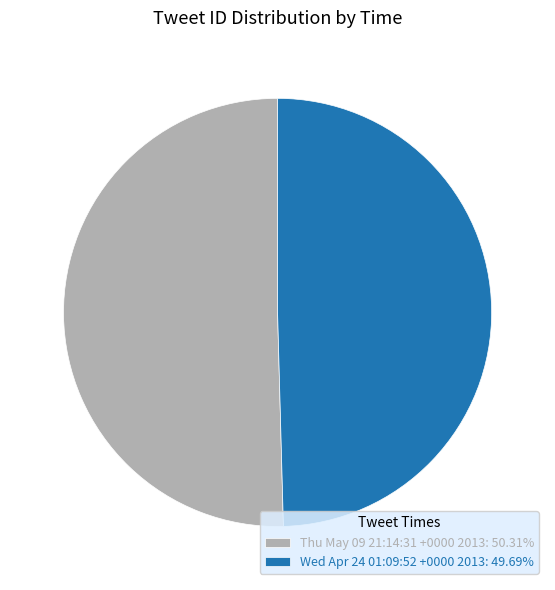

Which slice is the largest?

Thu May 09 21:14:31 +0000 2013